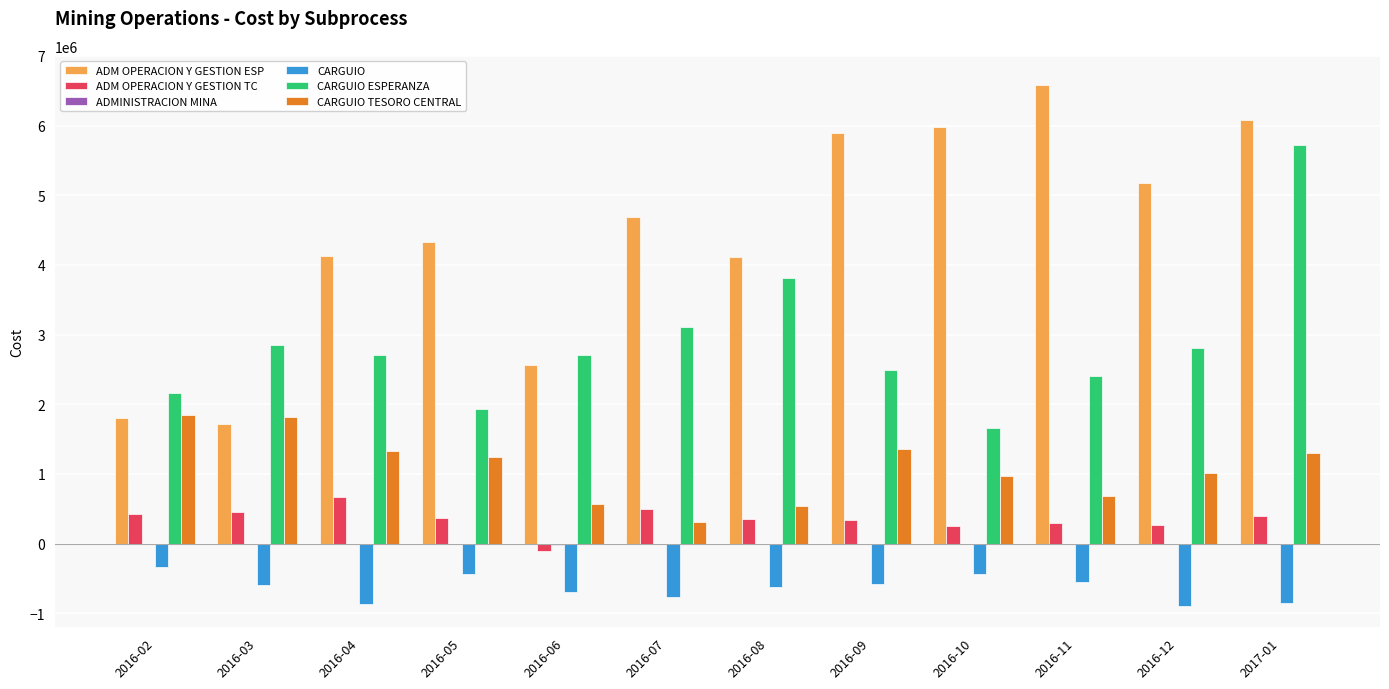

Which category has the highest value across all series?

2016-11